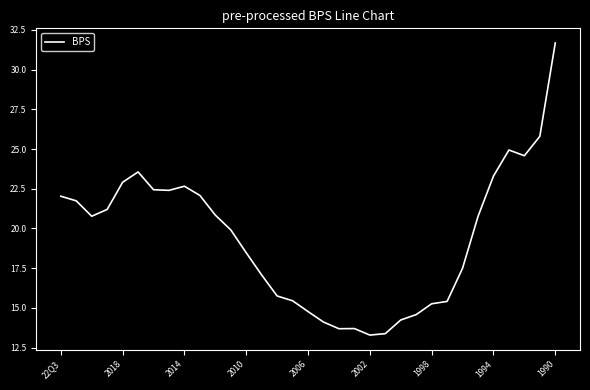

What is the maximum value shown in the chart?

31.7